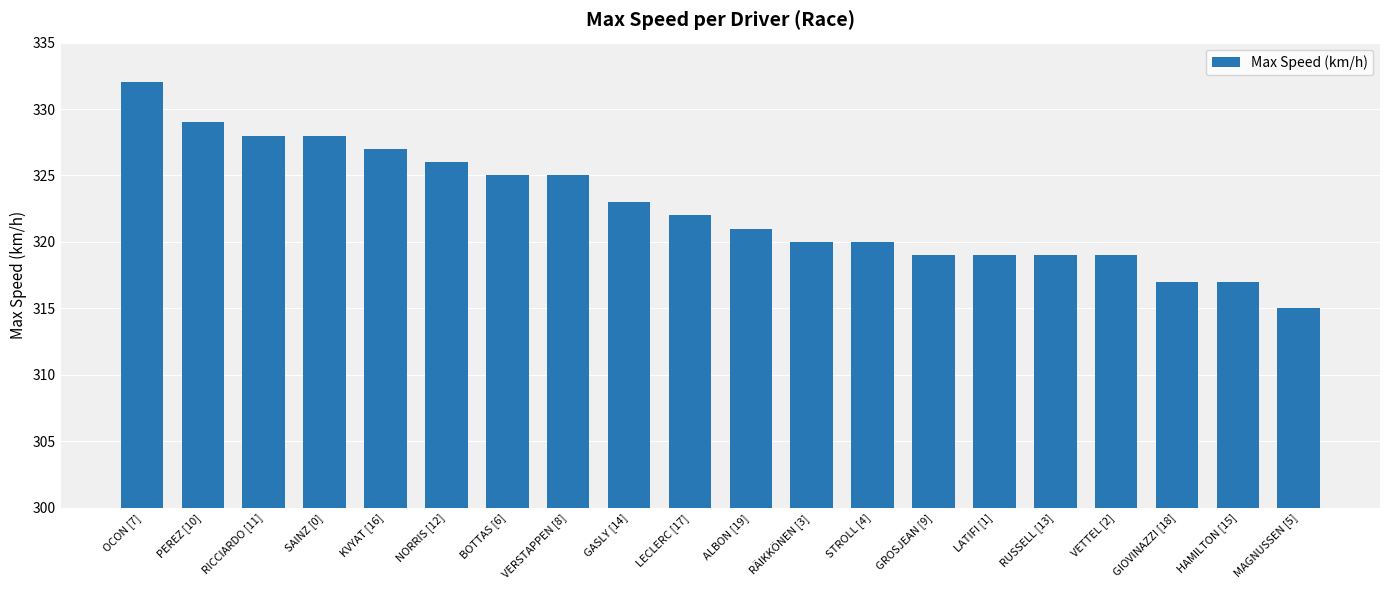

Which has a higher value, SAINZ [0] or OCON [7]?

OCON [7]